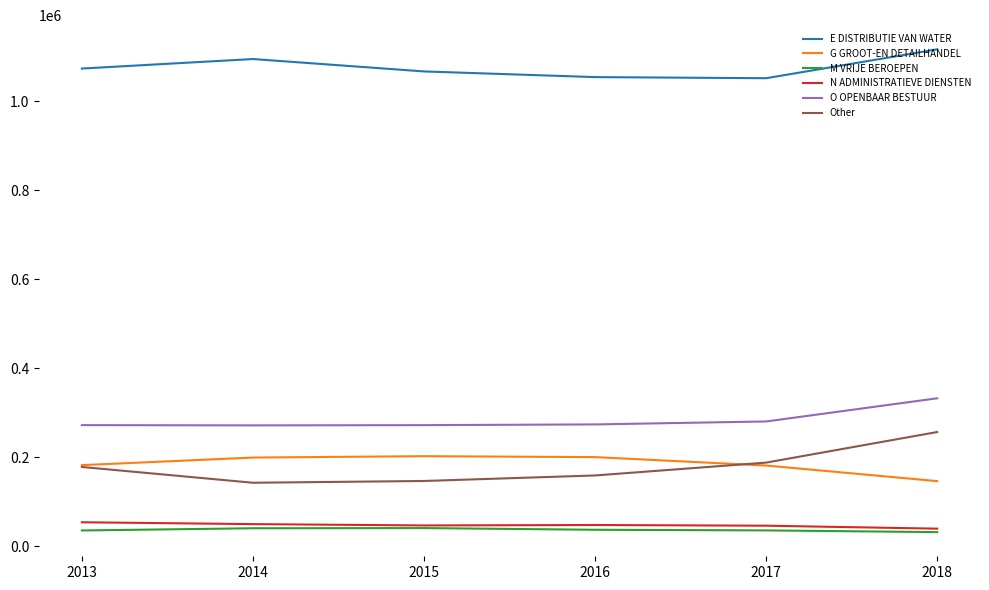

What is the difference between the maximum and second lowest values in the O OPENBAAR BESTUUR series?

60316.8